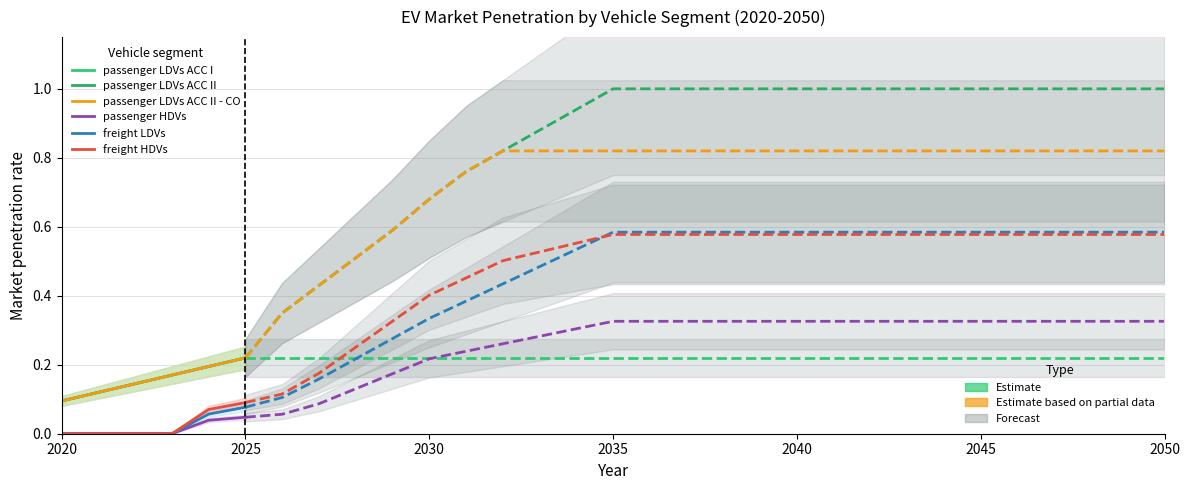

What is the difference between the highest and lowest values at 2020?

0.1